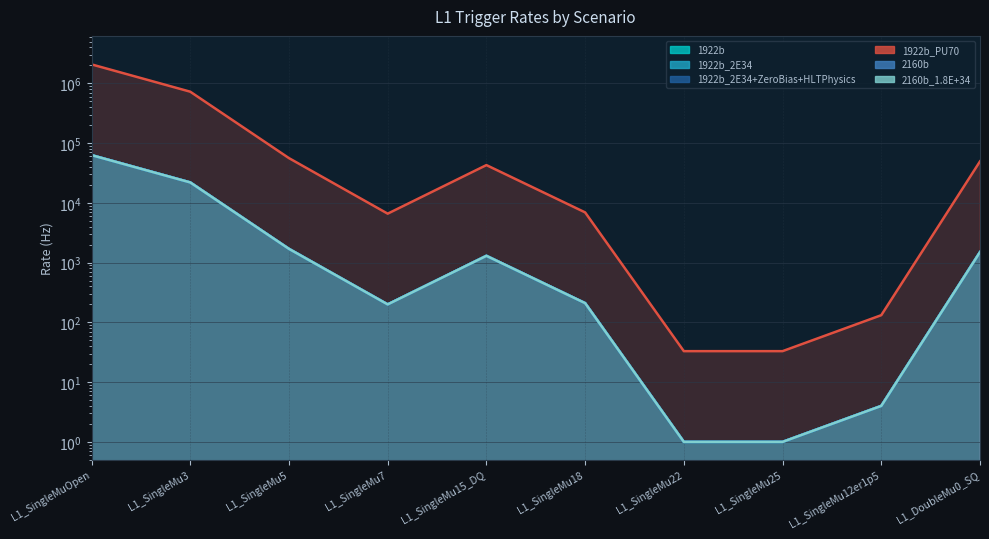

List the series in order of their peak value, lowest first.

1922b, 1922b_2E34, 1922b_2E34+ZeroBias+HLTPhysics, 2160b, 2160b_1.8E+34, 1922b_PU70